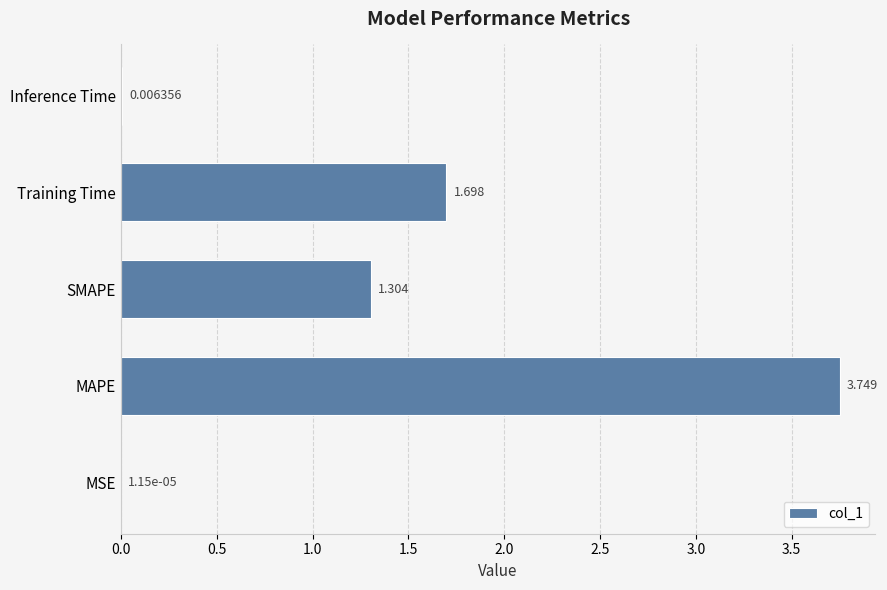

At which label is the value closest to 1?

SMAPE